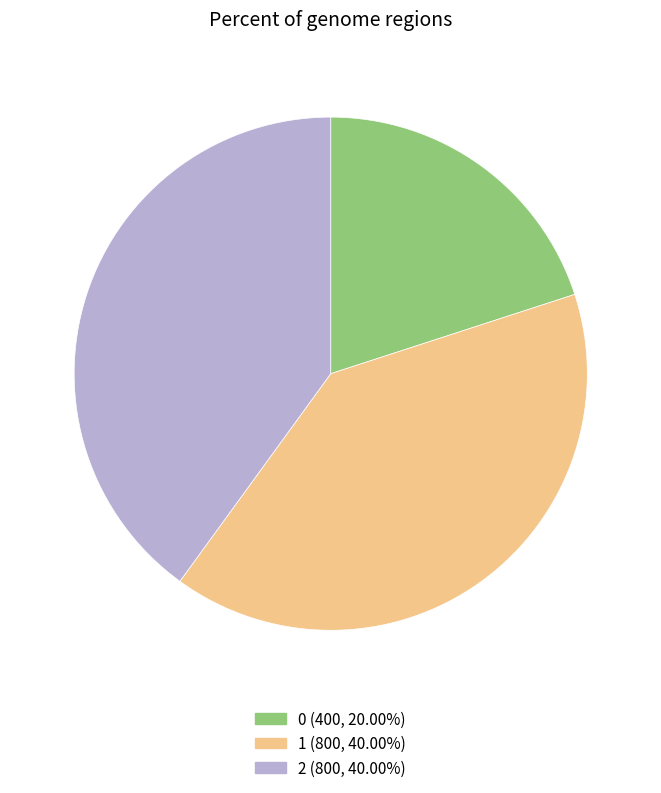

Is the sum of 0 and 2 greater than half?

Yes